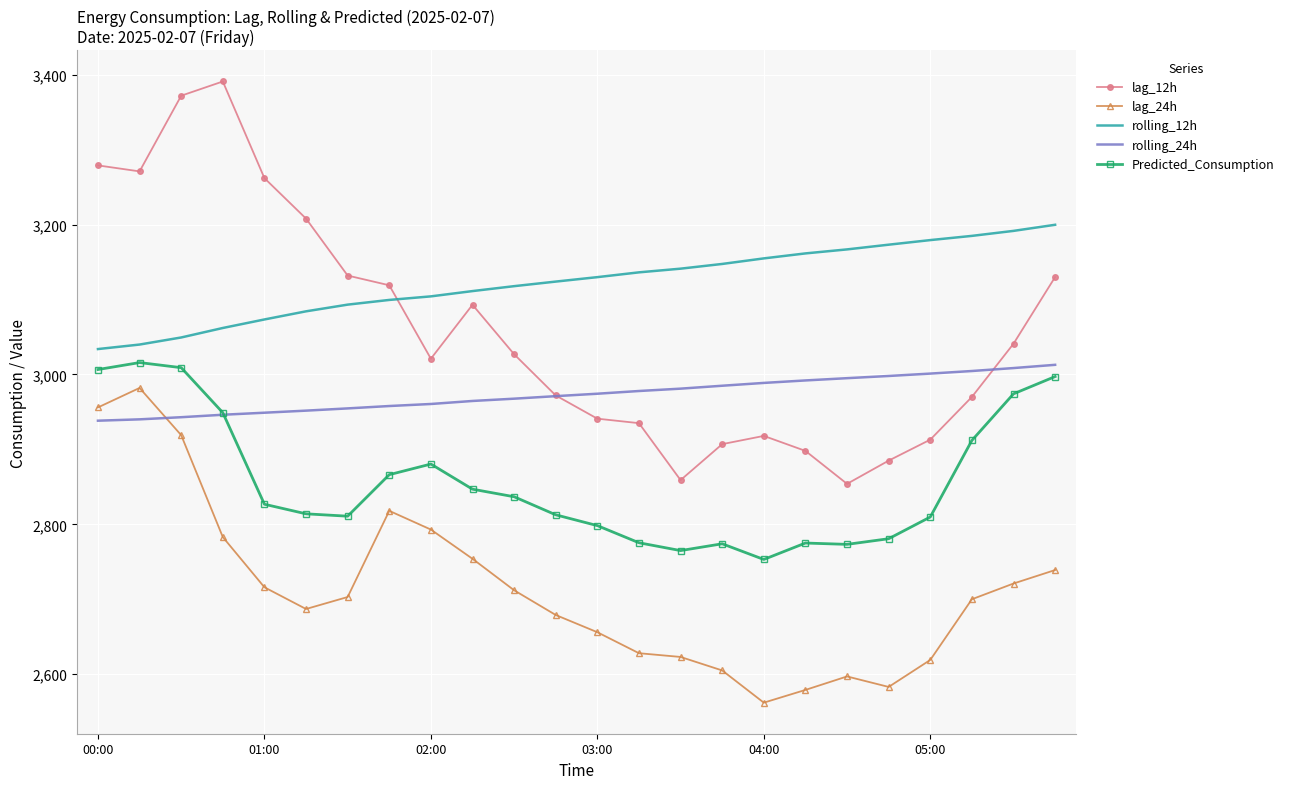

What is the difference between the maximum and minimum values in the rolling_12h series?

165.9